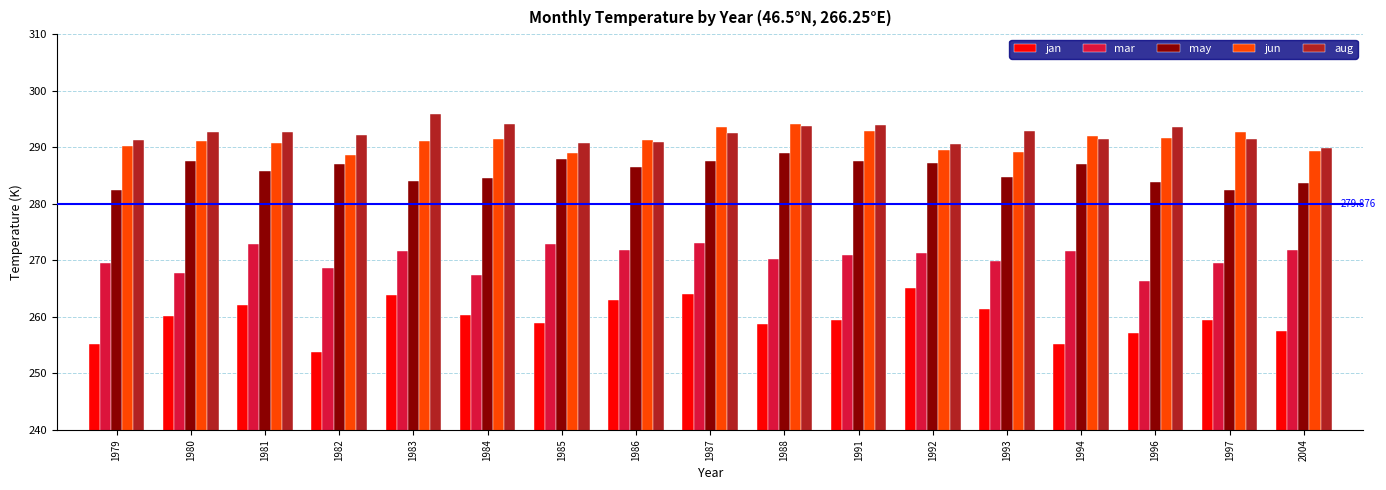

The mar series shows 270.1 at 1988. True or false?

True